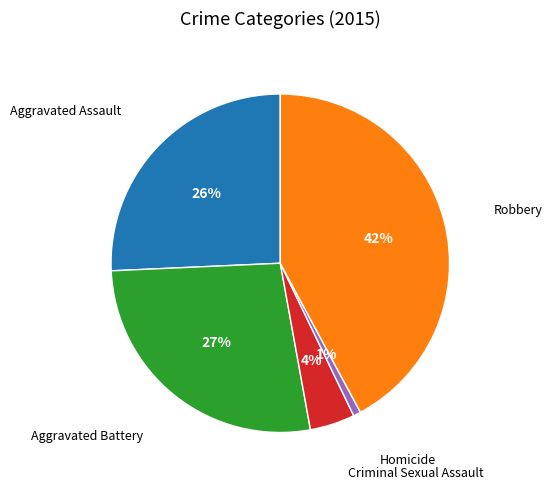

Which has a higher value, Criminal Sexual Assault or Aggravated Assault?

Aggravated Assault